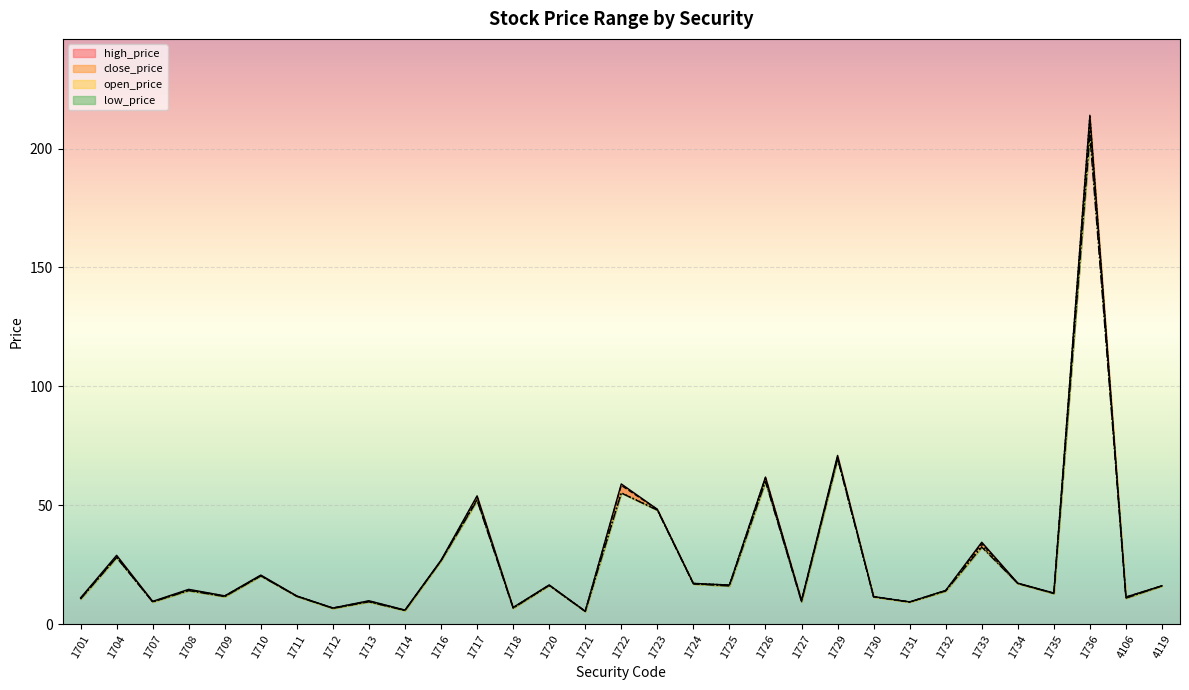

True or false: low_price has more than 2 interior local peaks.

True